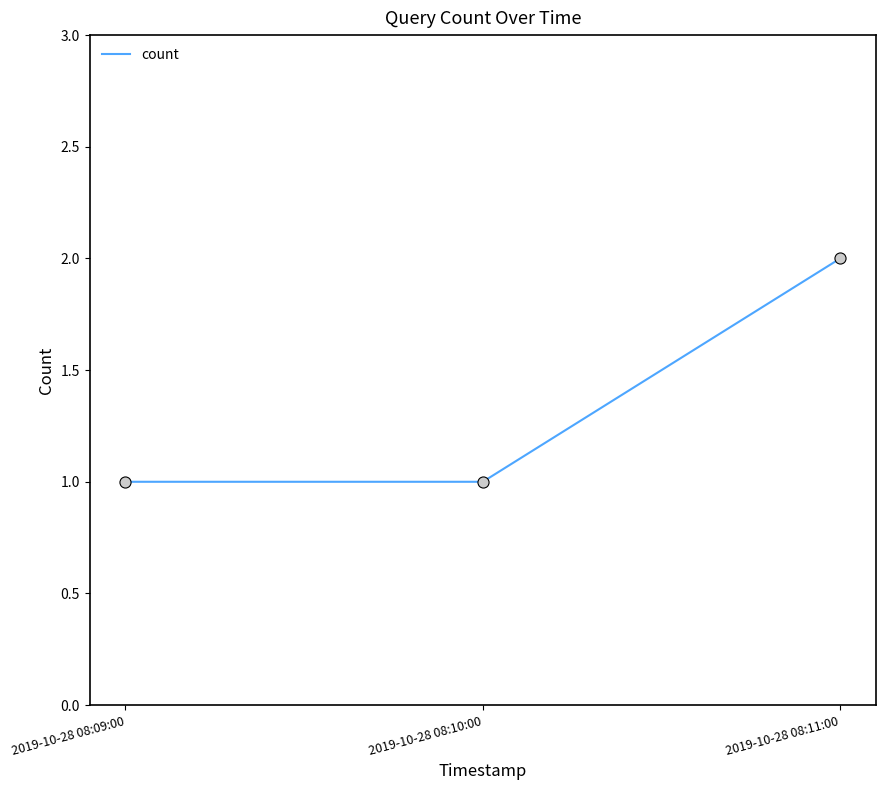

What is the ratio of the value at 2019-10-28 08:09:00 to the value at 2019-10-28 08:10:00?

1.0